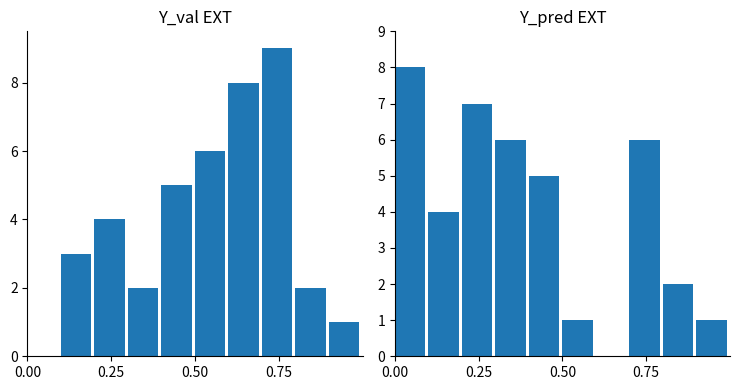

The value of A at 0.00 is 4. True or false?

False